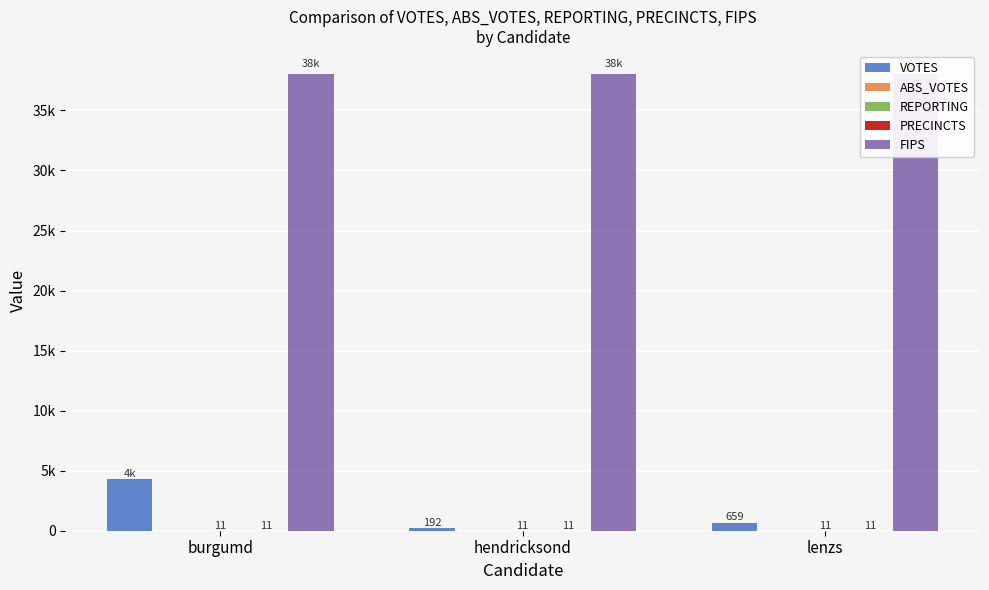

Which series has the largest total across all categories?

FIPS